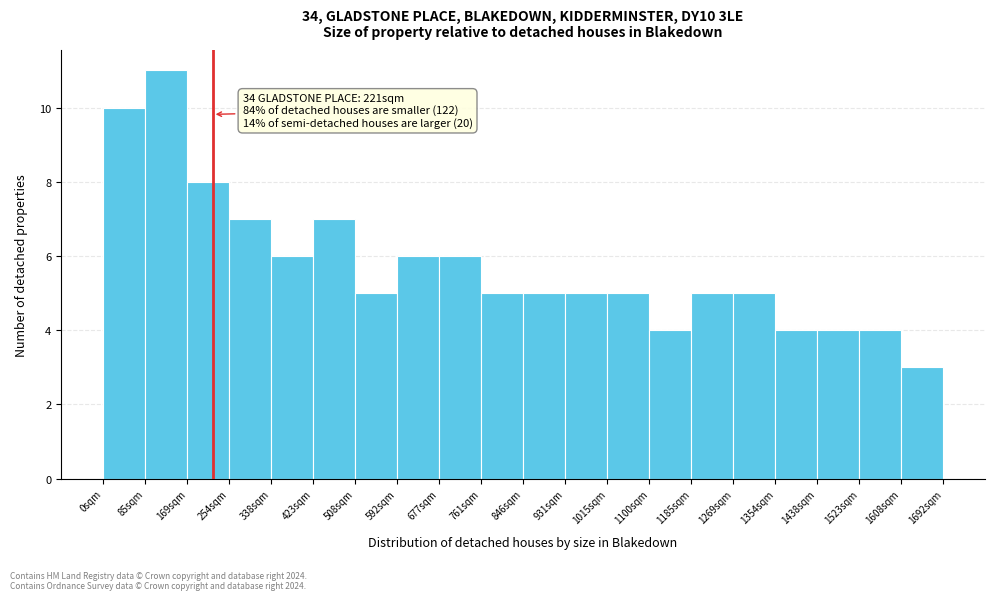

Over which range of the x-axis is the bar tallest?

80 to 170